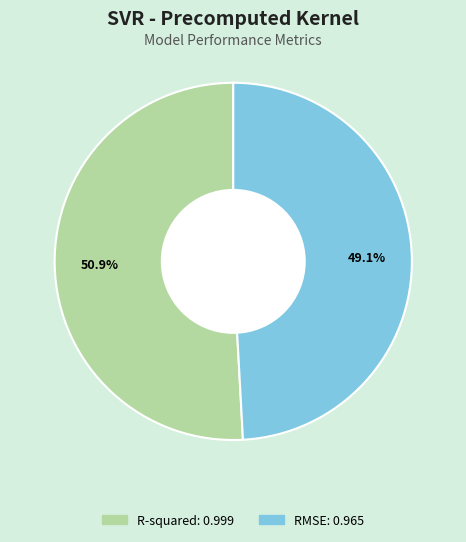

Which slice is the smallest?

RMSE